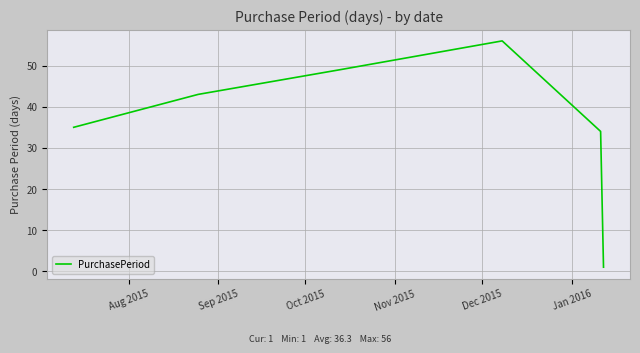

Is this an area chart (filled region under the line)?

No